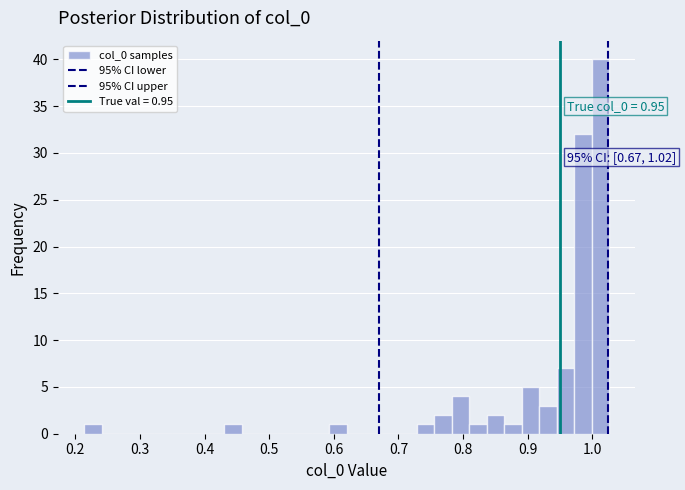

Read against the x-axis, roughly where is the centre of the tallest bar?

1.01